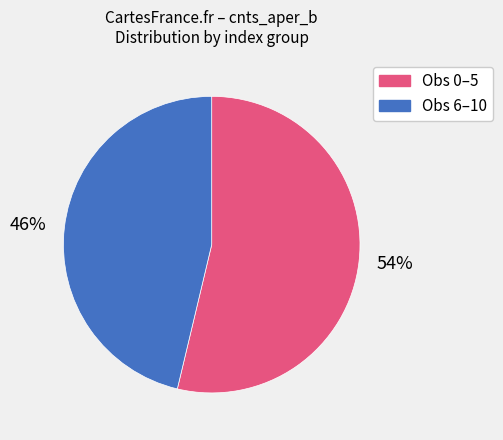

Rank the categories by value from lowest to highest.

46%, 54%